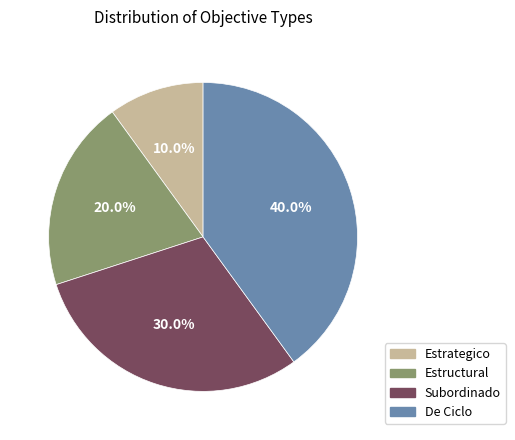

Is it true that Estrategico is 10% of the pie?

True